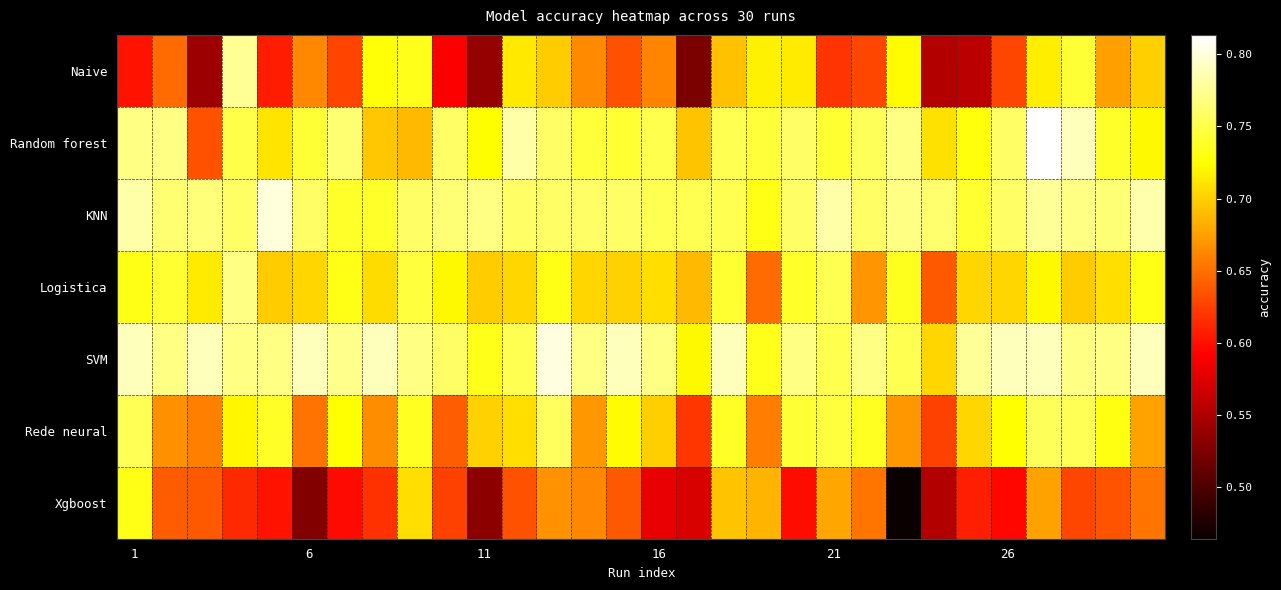

List the series in order of their peak value, lowest first.

Xgboost, Rede neural, Logistica, Naive, KNN, SVM, Random forest